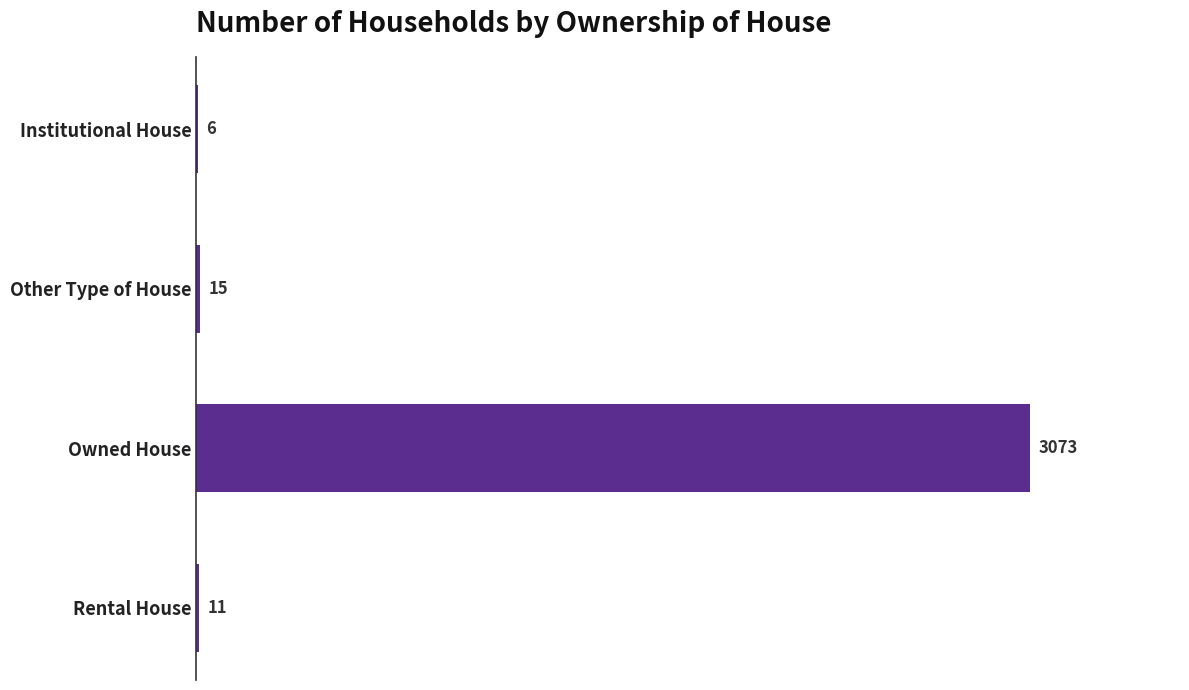

The value at Other Type of House is 15. True or false?

True